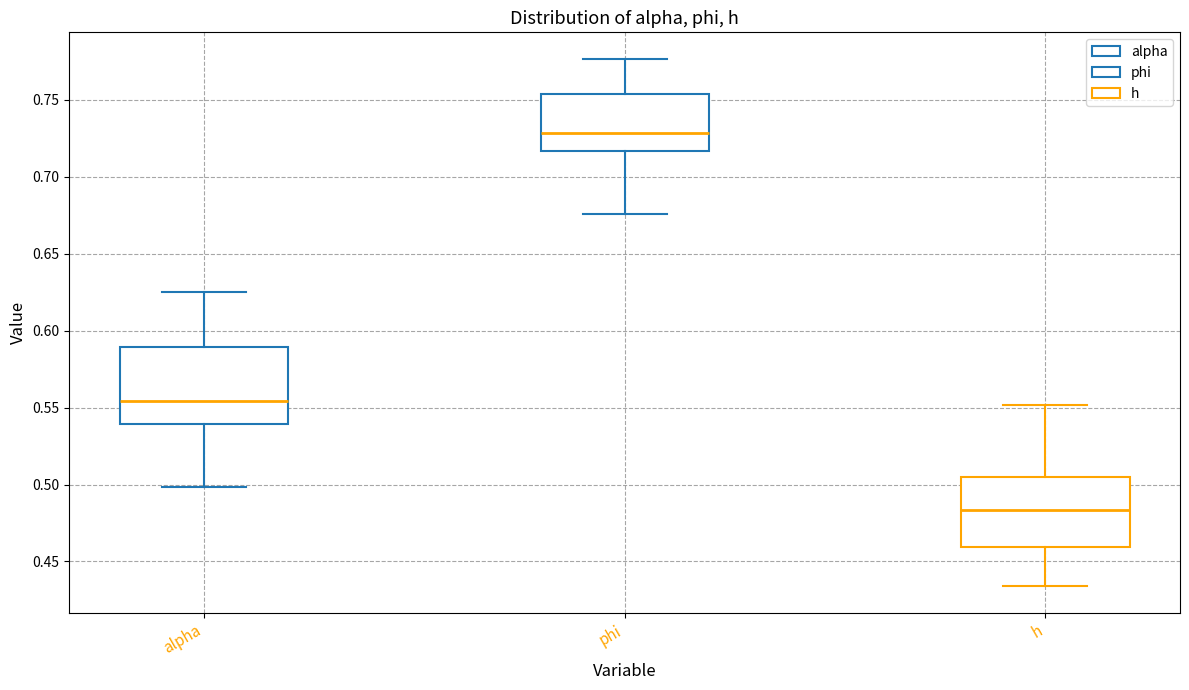

Where is the upper edge of the box for h on the y-axis? The values are not printed on the chart, so give them approximately, as read against the axis.

0.505